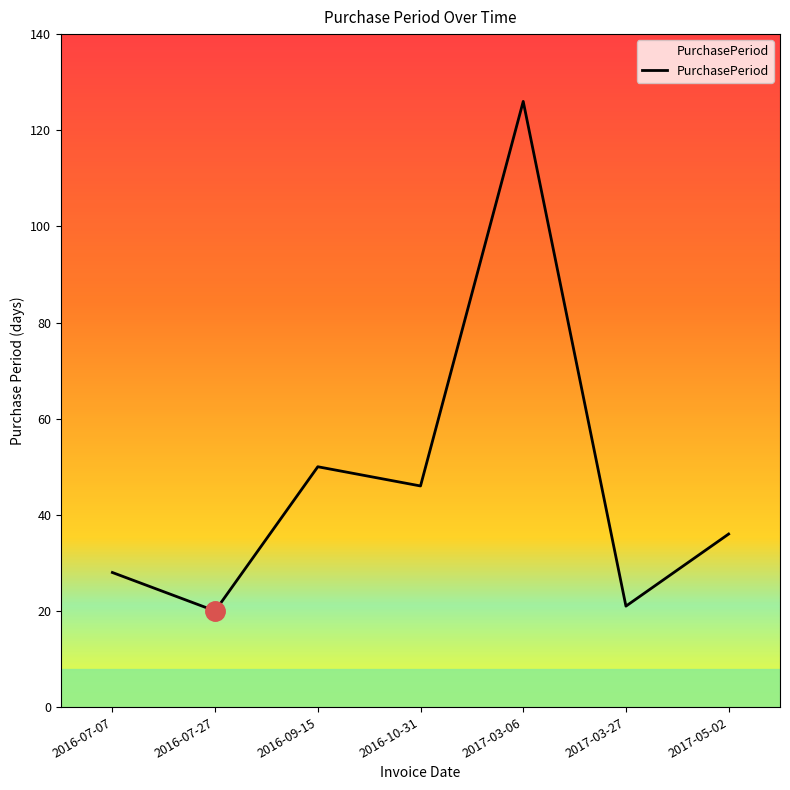

What is the difference between the values at 2017-03-27 and 2017-03-06?

105